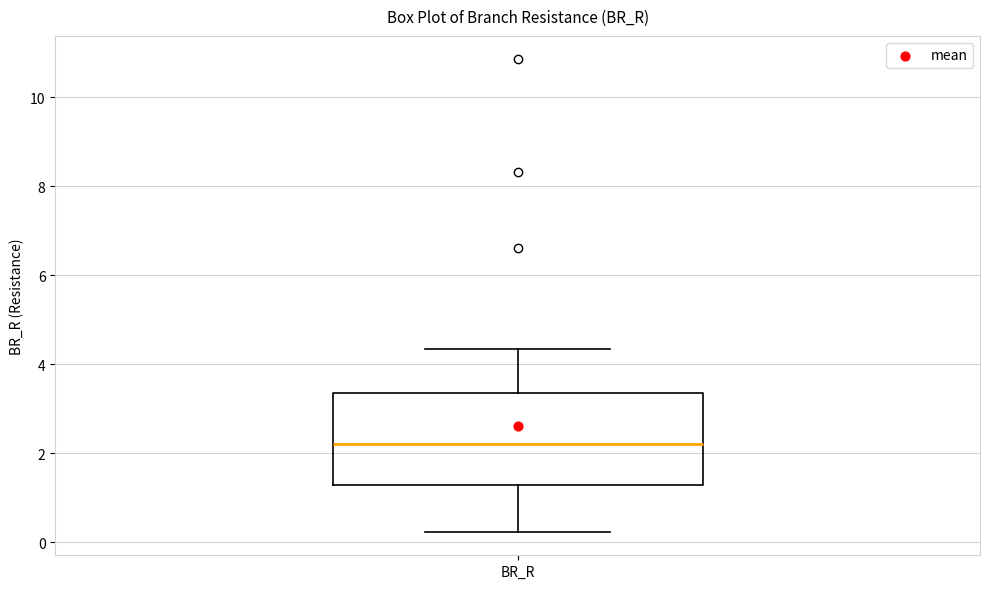

Where is the lower edge of the box for BR_R on the y-axis? The values are not printed on the chart, so give them approximately, as read against the axis.

1.2